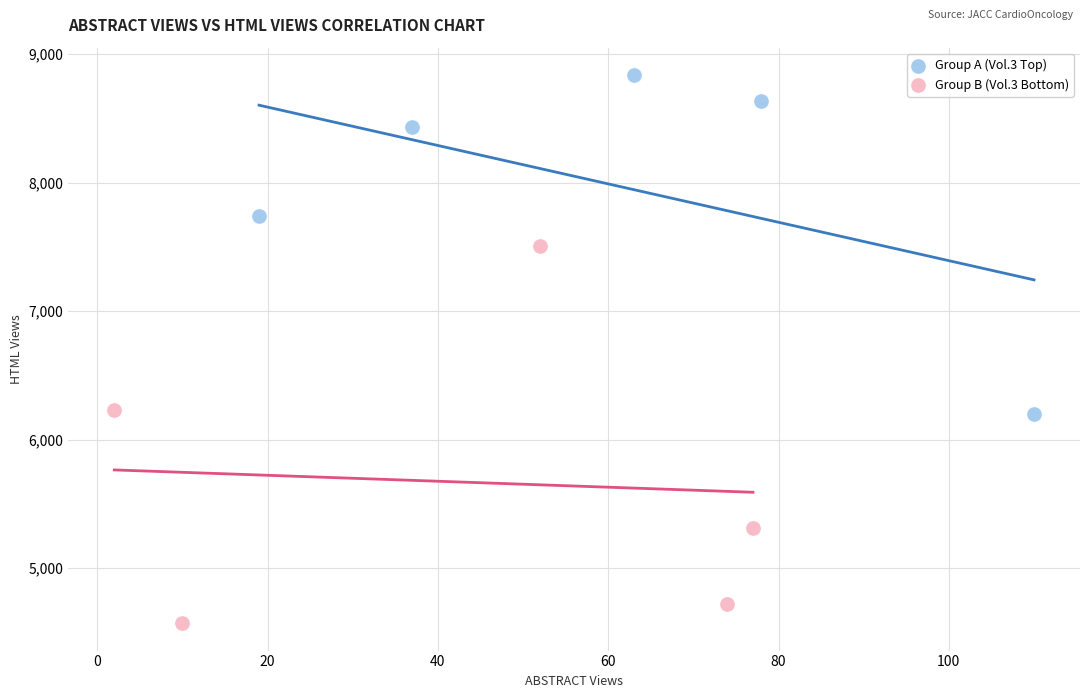

Which series has the largest Y range (max minus min)?

Group B (Vol.3 Bottom)